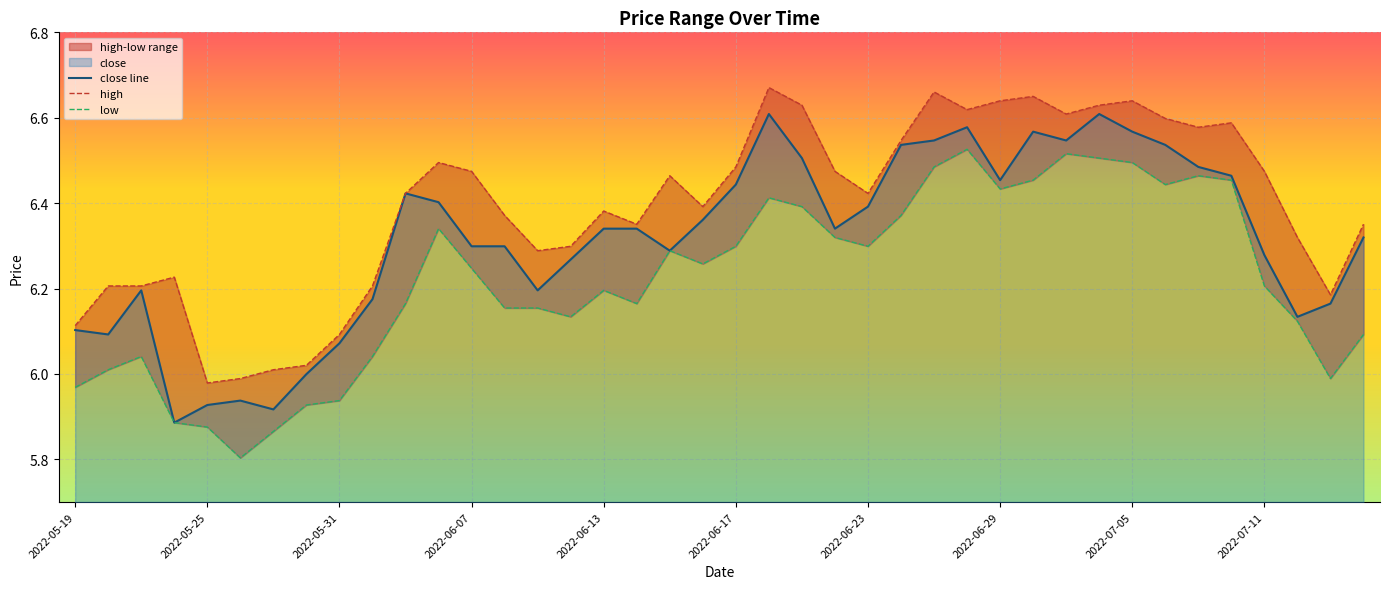

What position from the left is 2022-07-12?

38